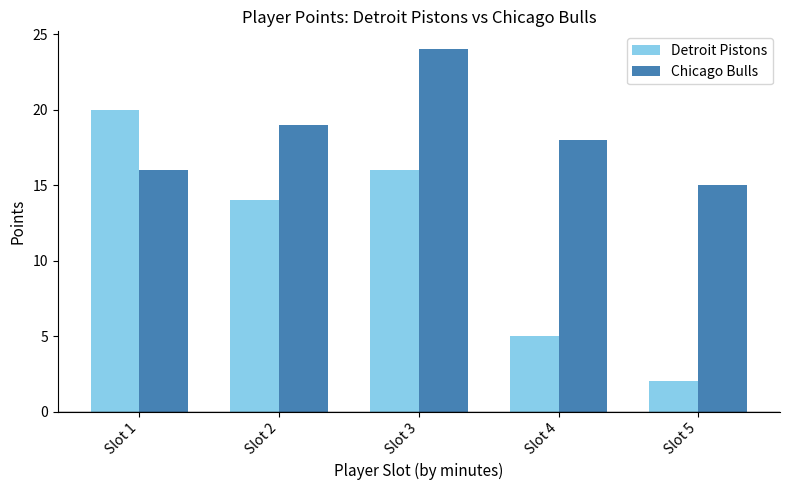

What is the total value across all series at Slot 4?

23